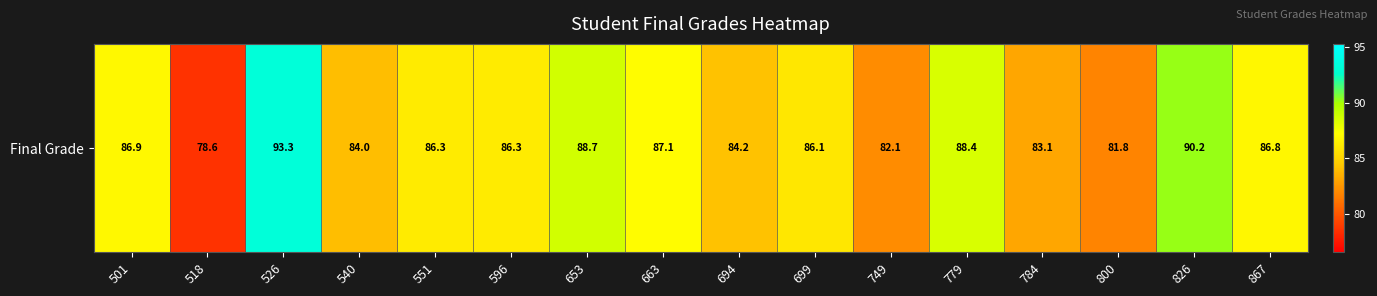

Rank the categories by value from highest to lowest.

526, 826, 653, 779, 663, 501, 867, 551, 596, 699, 694, 540, 784, 749, 800, 518